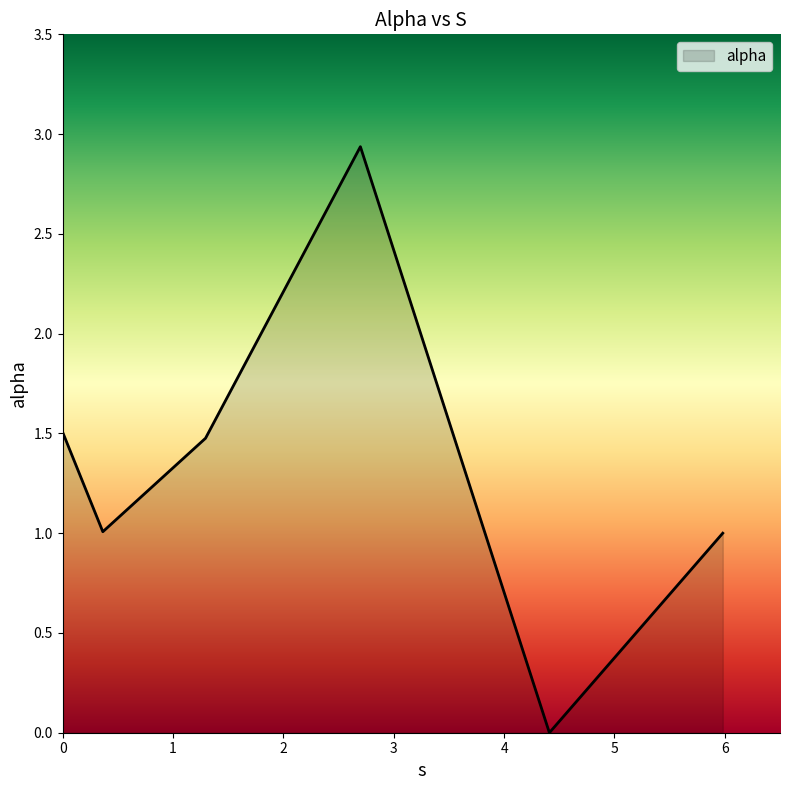

What is the average value?

1.3